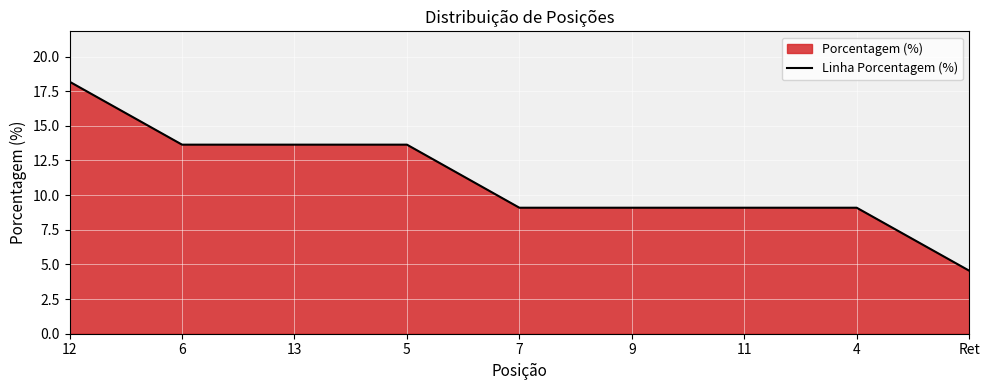

How many categories are shown in the chart?

9